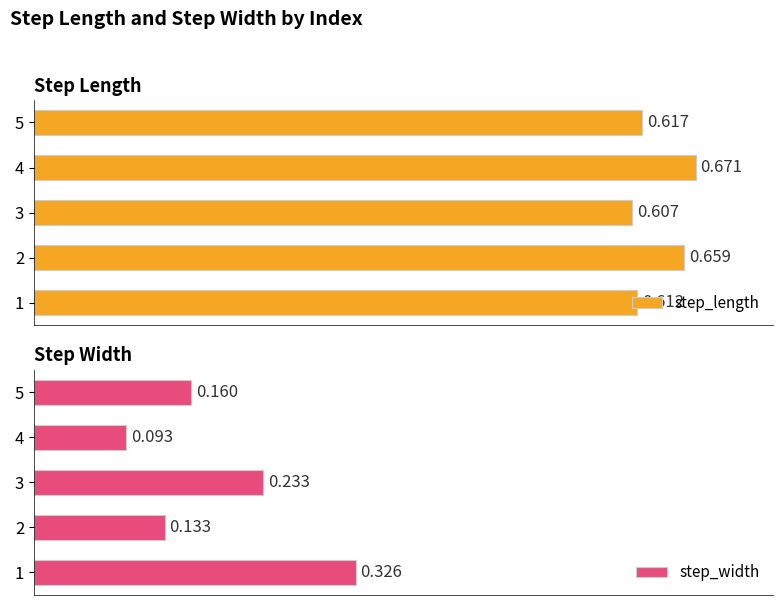

The value of step_length at 4 is 0.1. True or false?

False